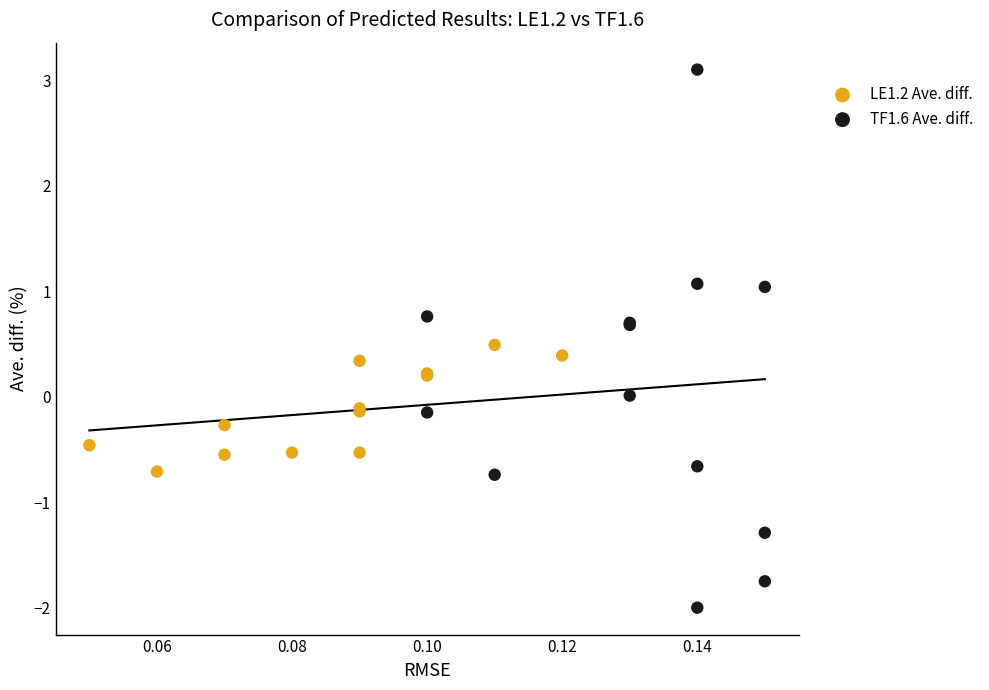

Which series has the largest Y range (max minus min)?

TF1.6 Ave. diff.